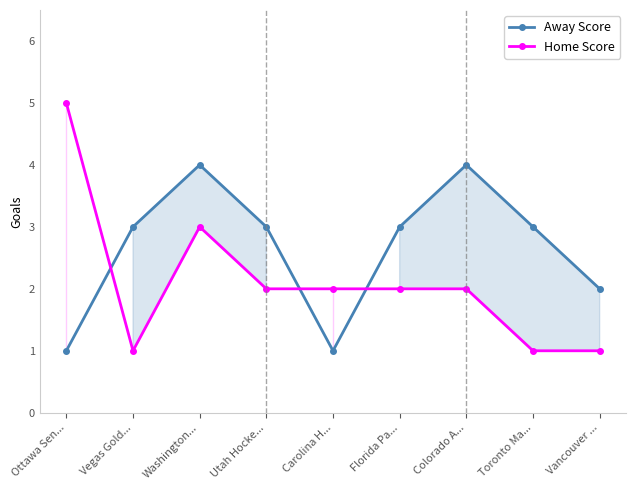

What are all the series names shown in the legend?

Away Score, Home Score